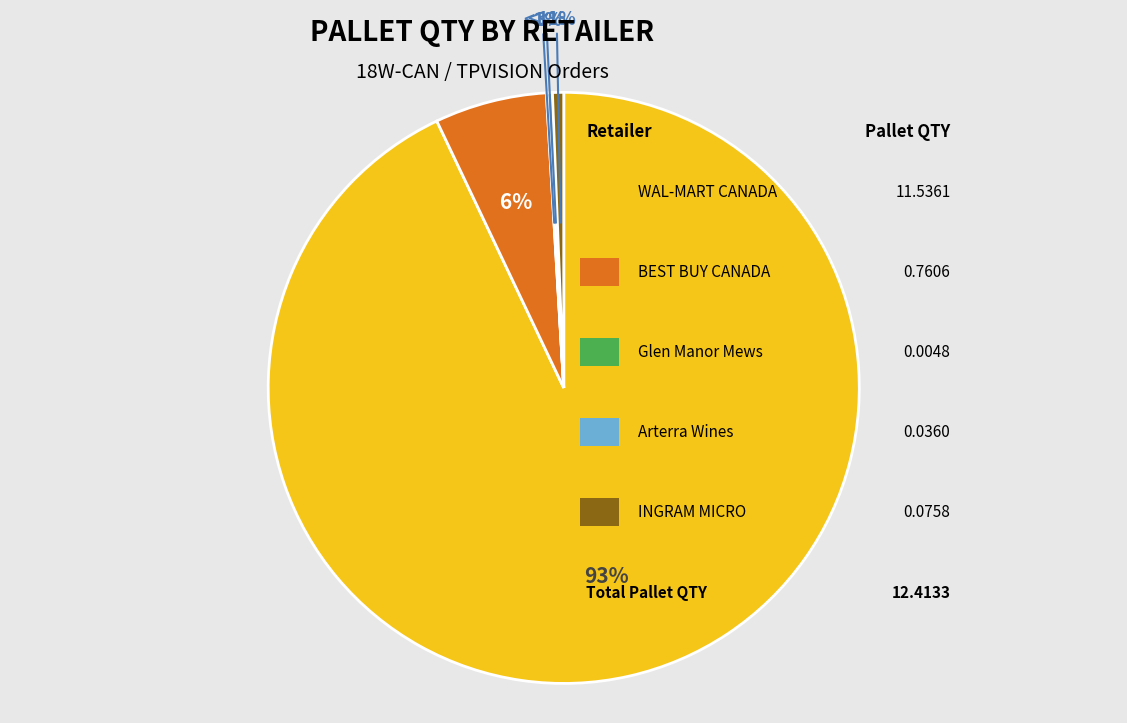

How many slices are in this pie chart?

5